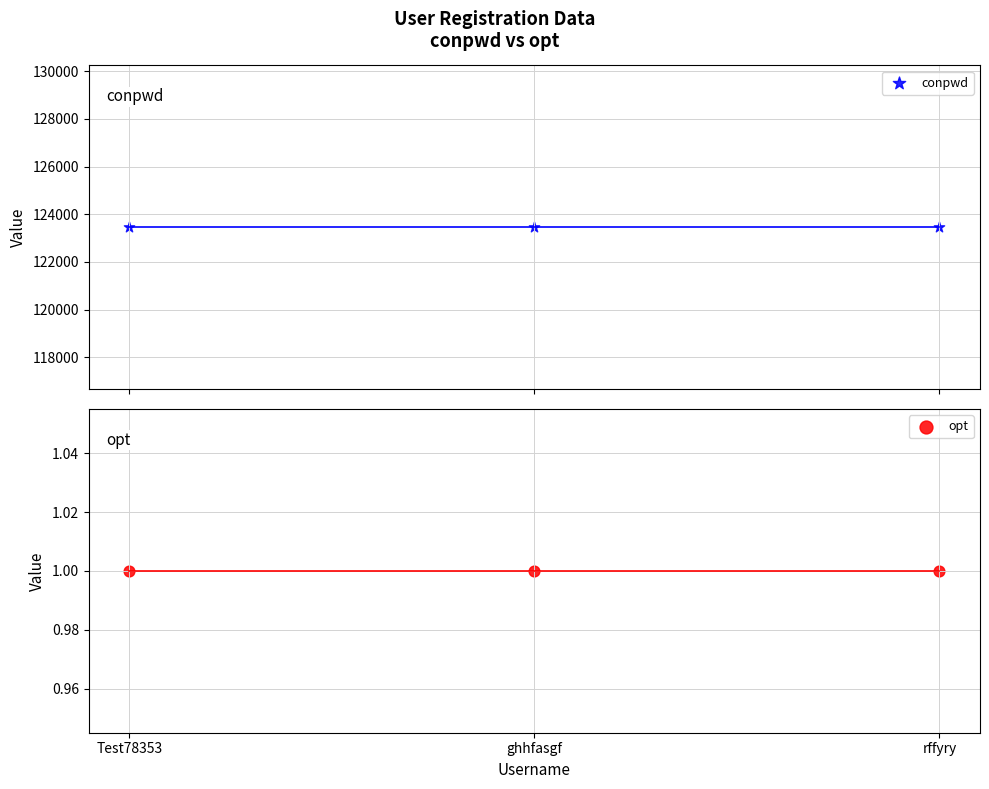

At which category is the sum across all series the highest?

Test78353